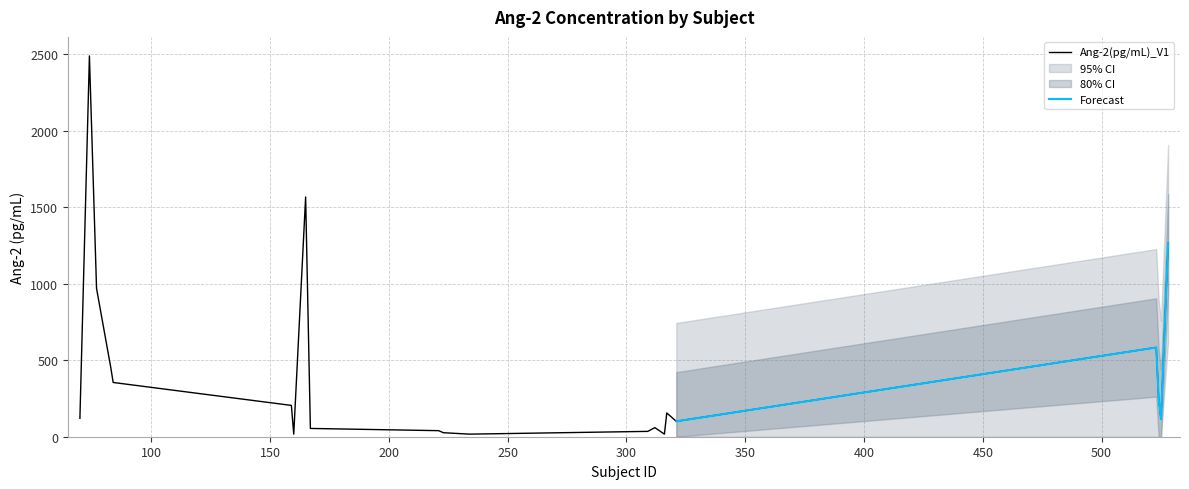

Reading right to left, extract all data points from this chart.

528=1264.4	525=115.8	524=254.7	523=583.4	321=100.6	317=155.2	316=16.9	312=59.4	309=34.9	234=16.9	223=26.2	221=39.6	167=54.1	165=1566.9	160=16.9	159=204.7	84=354.6	83=451.6	77=969.4	74=2488.9	70=120.4